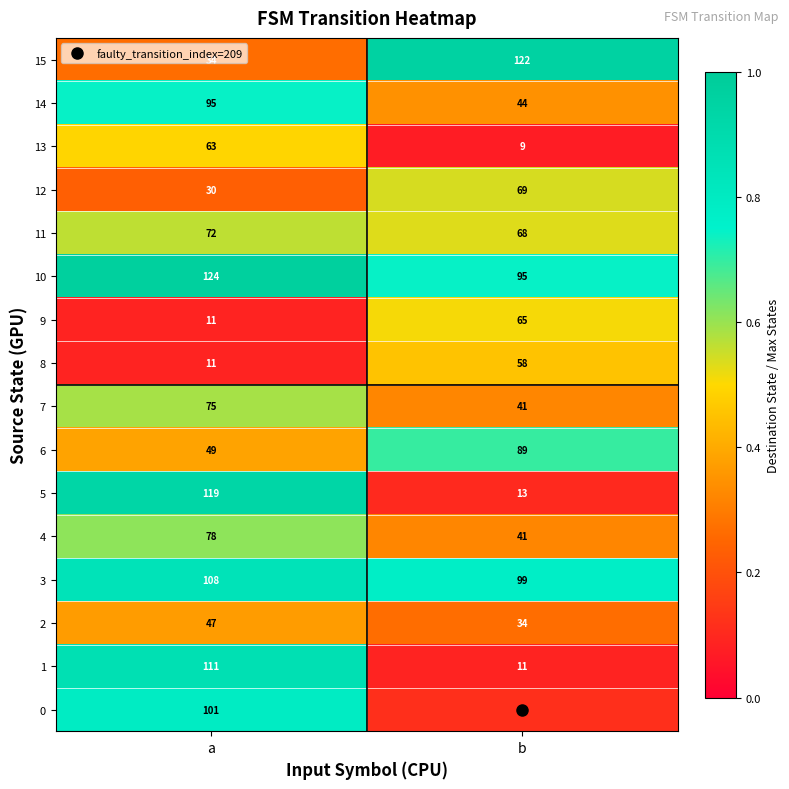

What is the spread (max minus min) of values at a?

113